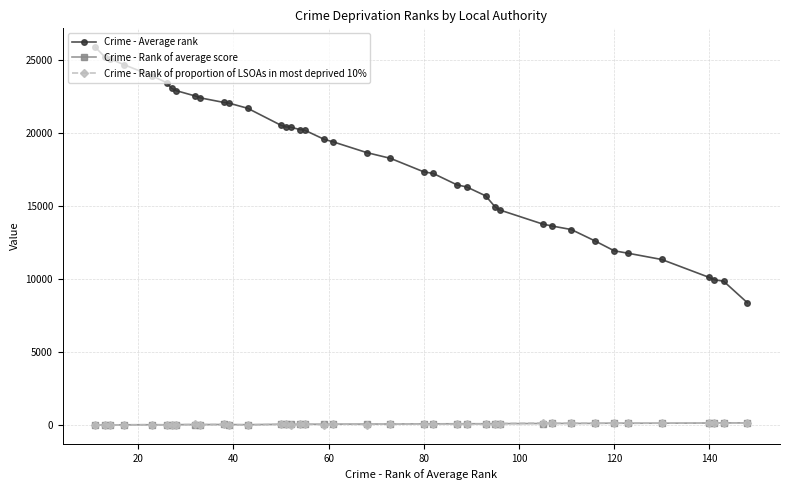

Which series has the largest range (max minus min)?

Crime - Average rank